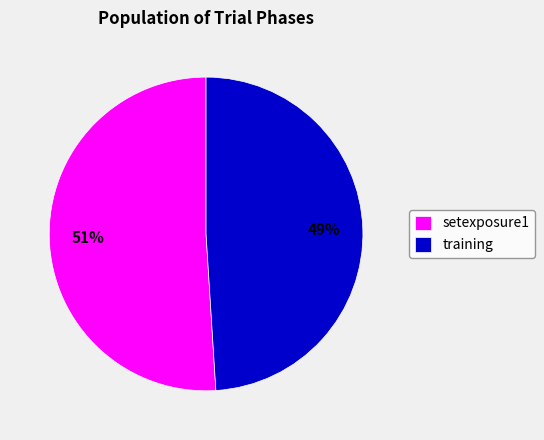

Which slice is the largest?

setexposure1